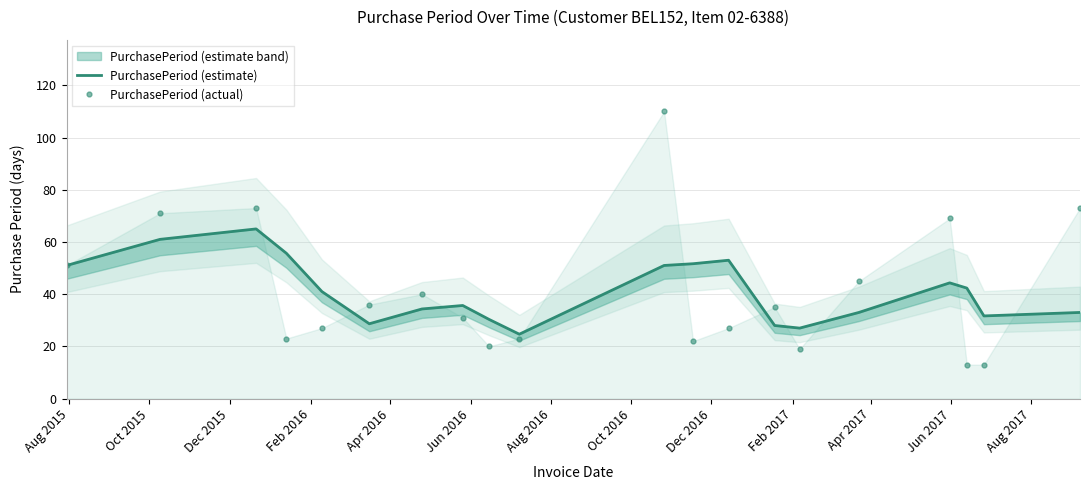

How many lines are shown in the chart?

2